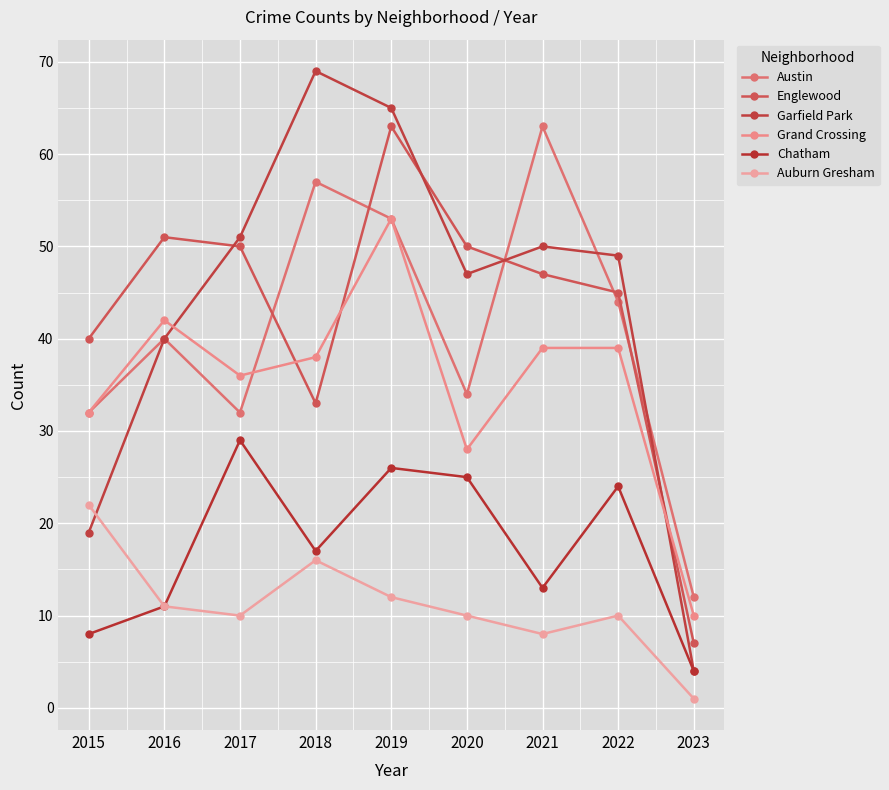

What is the total value across all series at 2017?

208